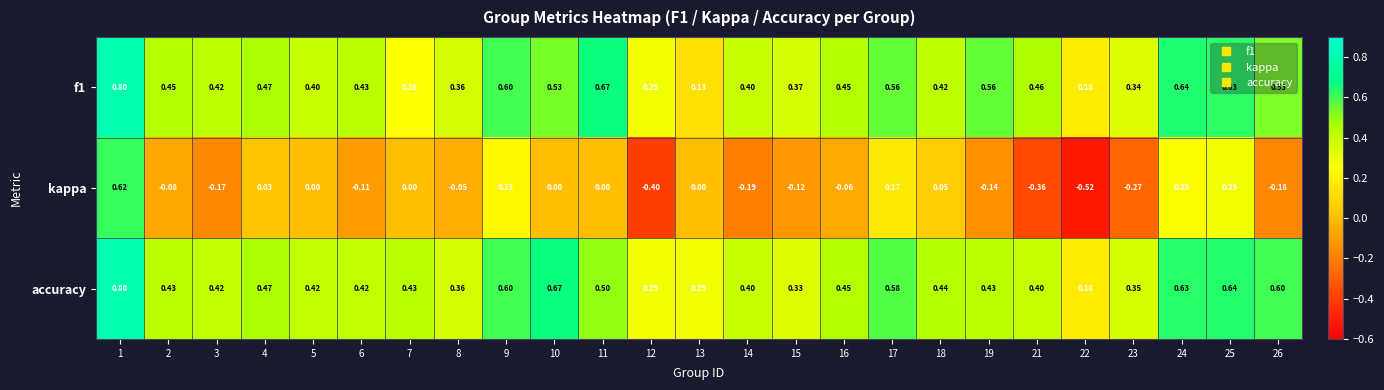

Which series has the largest total across all categories?

accuracy